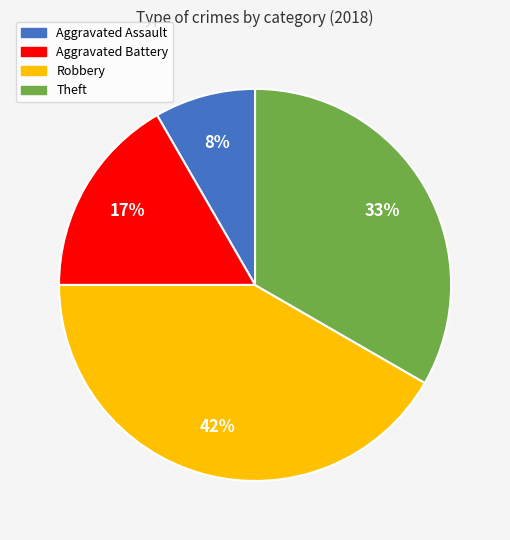

Does any single category account for the majority?

No